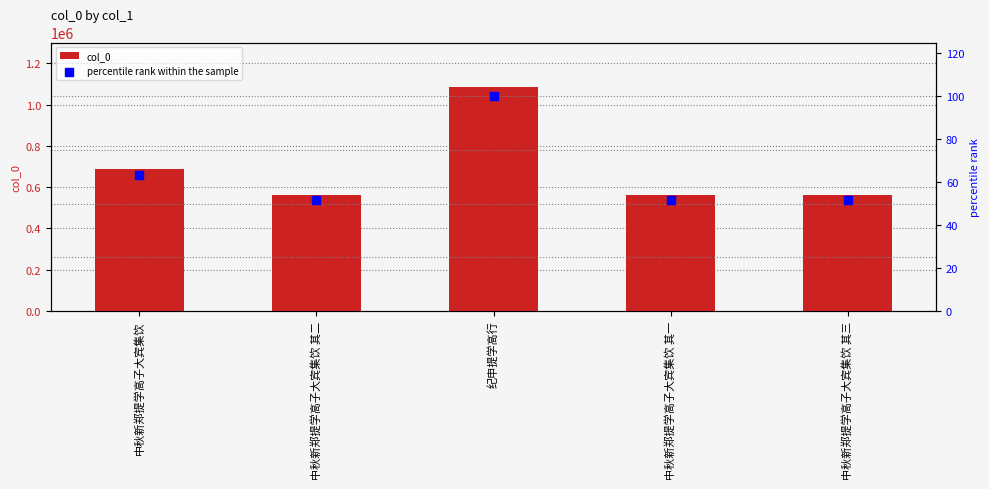

Which series has the widest spread of Y values?

col_0